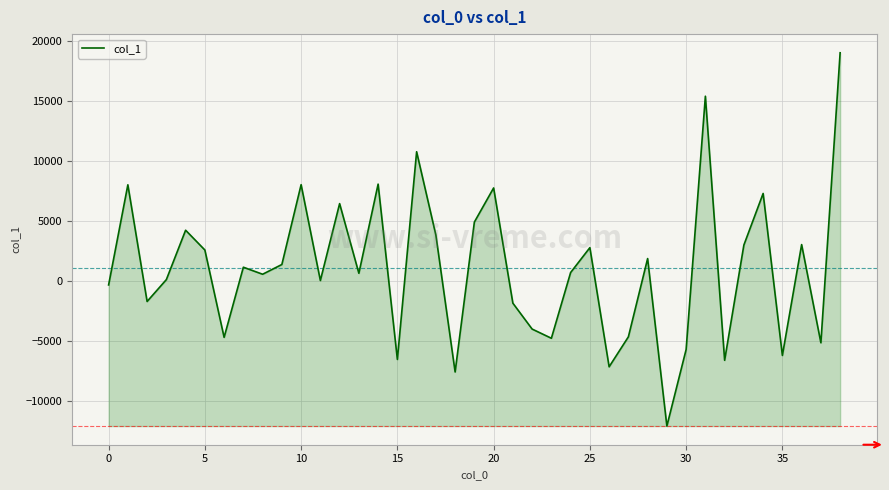

What is the minimum value shown in the chart?

-12108.7